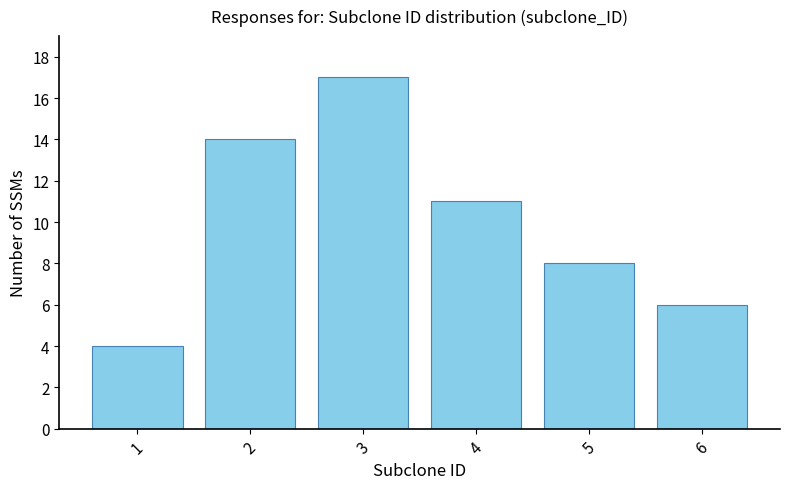

Rank the categories by value from lowest to highest.

1, 6, 5, 4, 2, 3